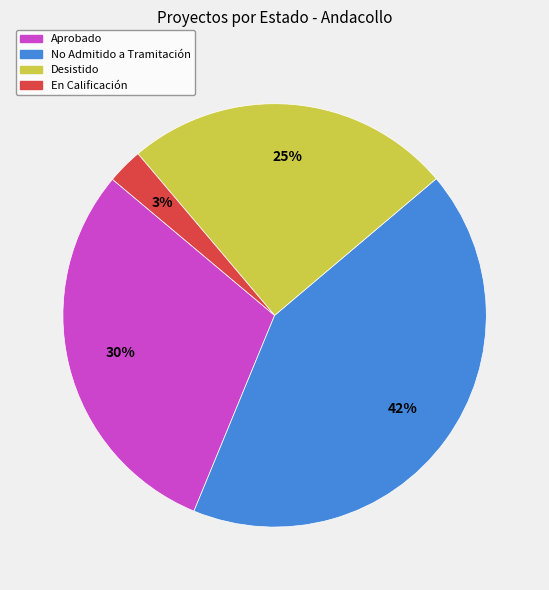

To the nearest percent, what percentage of the pie is No Admitido a Tramitación?

42%